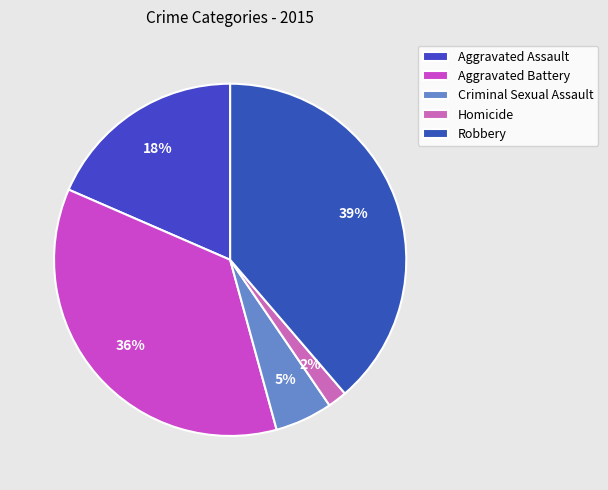

Count the number of slices in the pie.

5